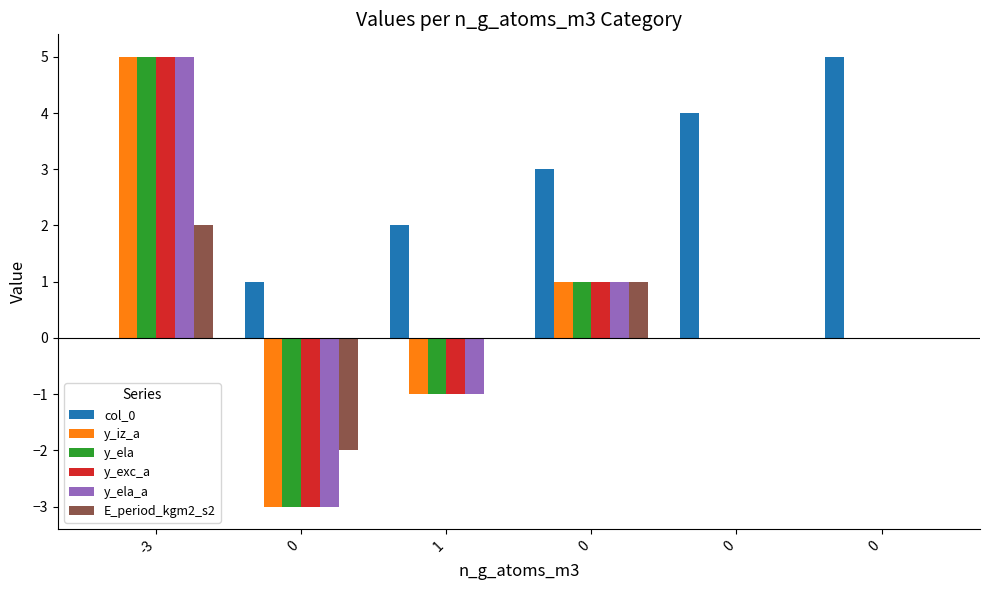

The col_0 series shows 4 at 0. True or false?

True